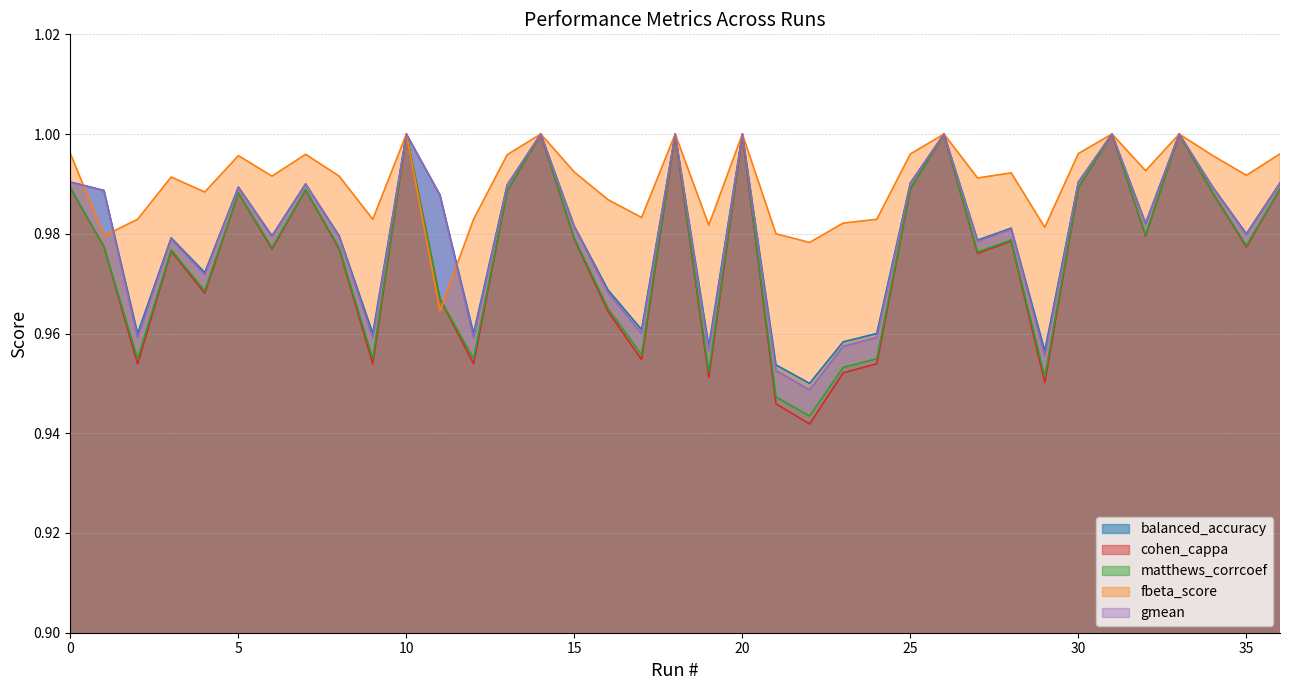

What is the value of the cohen_cappa point at the 16th from the left?

1.0